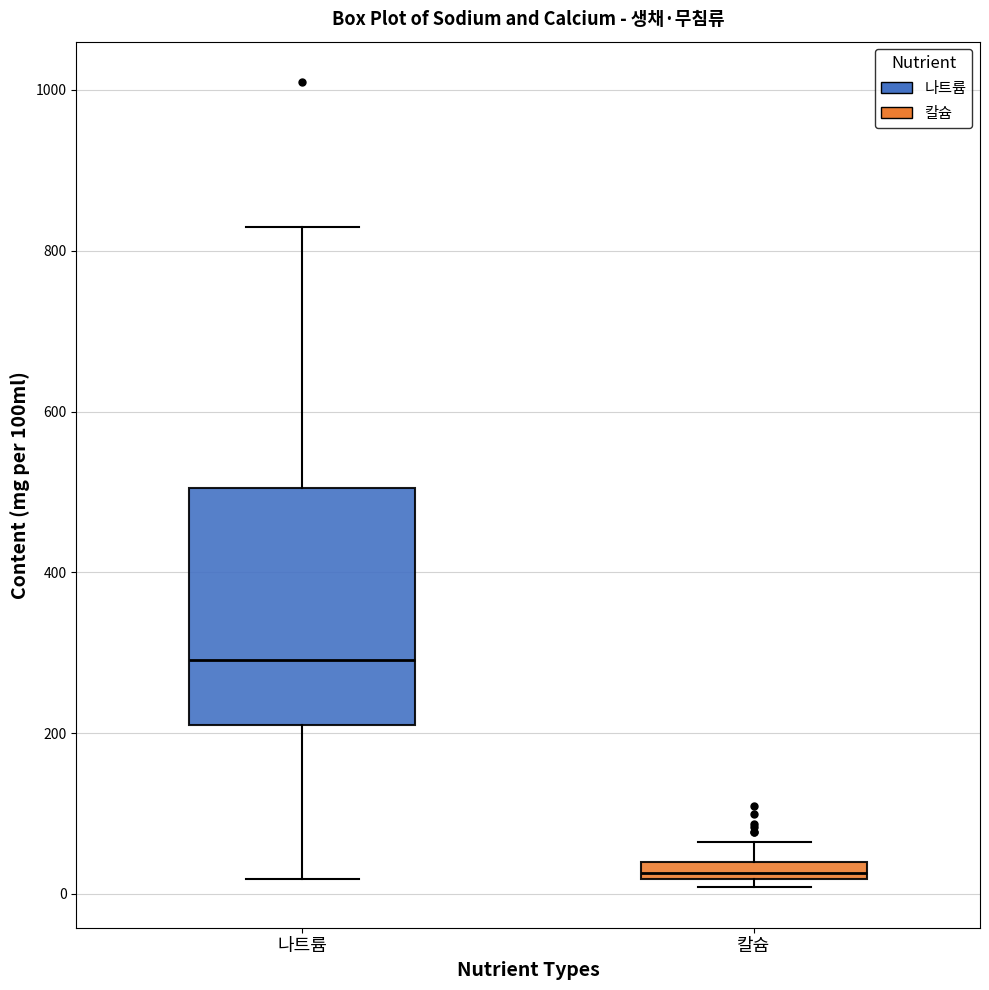

Comparing the boxes themselves (not the whiskers), which one is the tallest?

나트륨